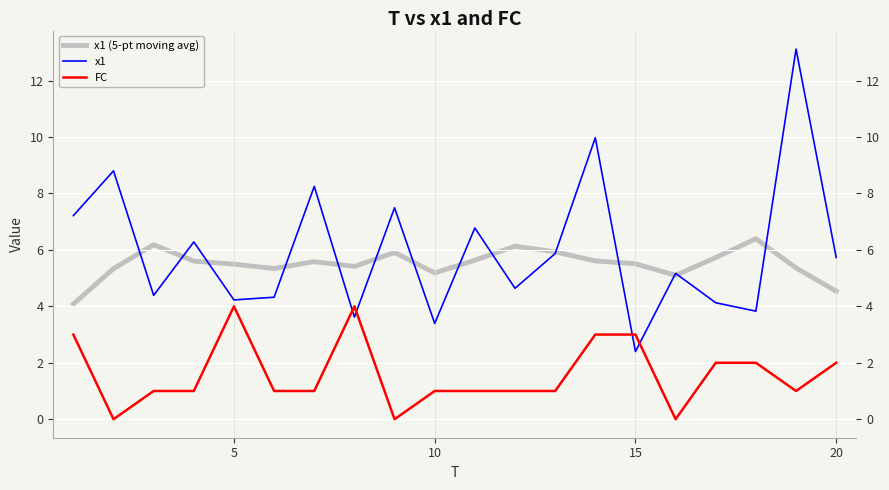

Count the number of categories in the chart.

20